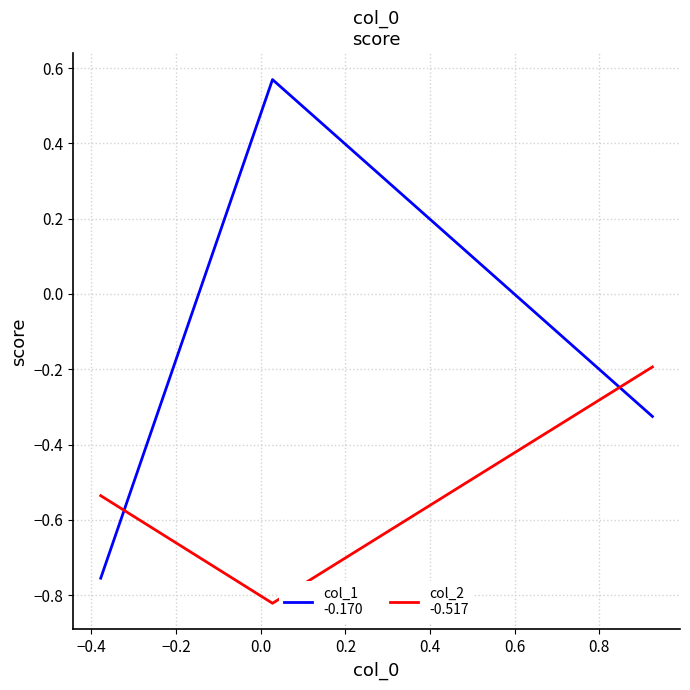

How many lines are shown in the chart?

2